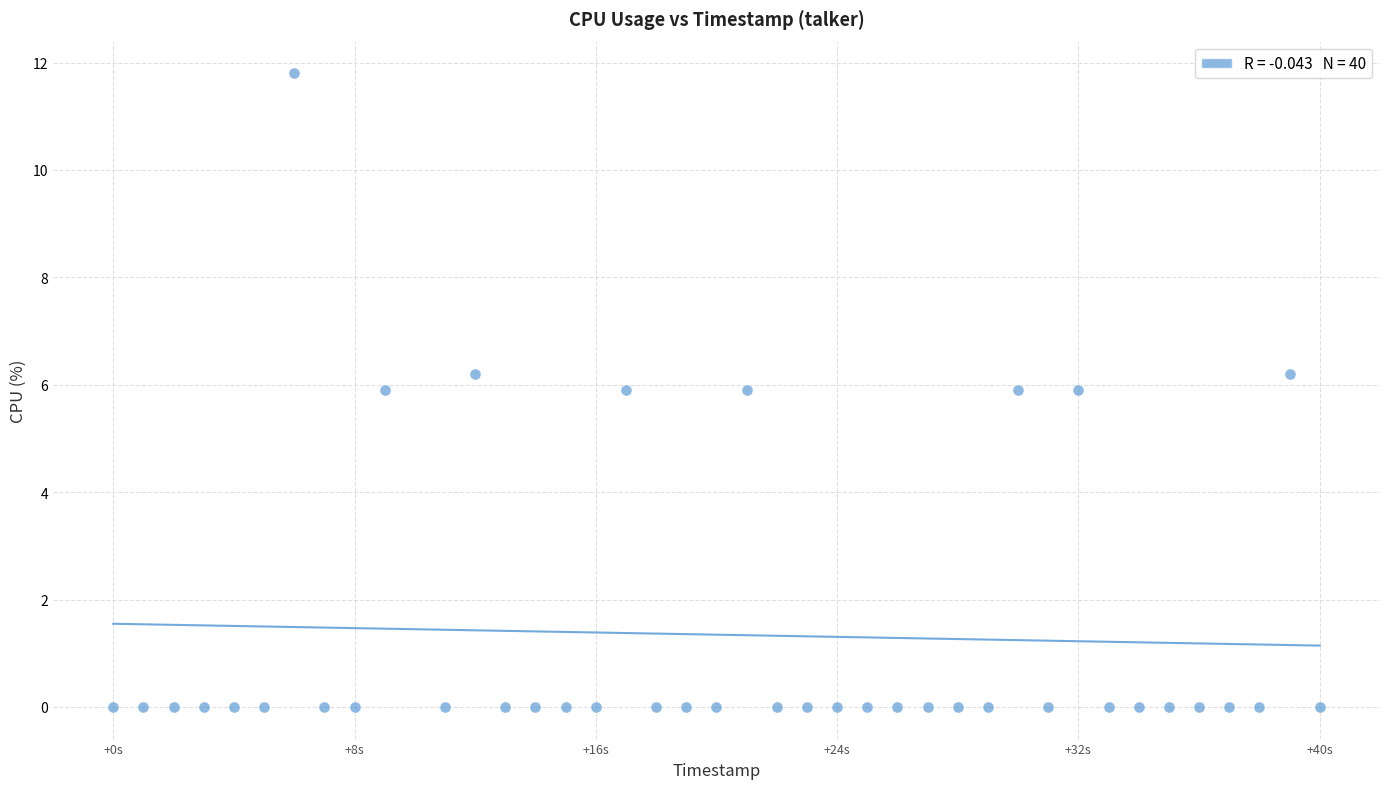

What is the range of X values (max minus min)?

40.0